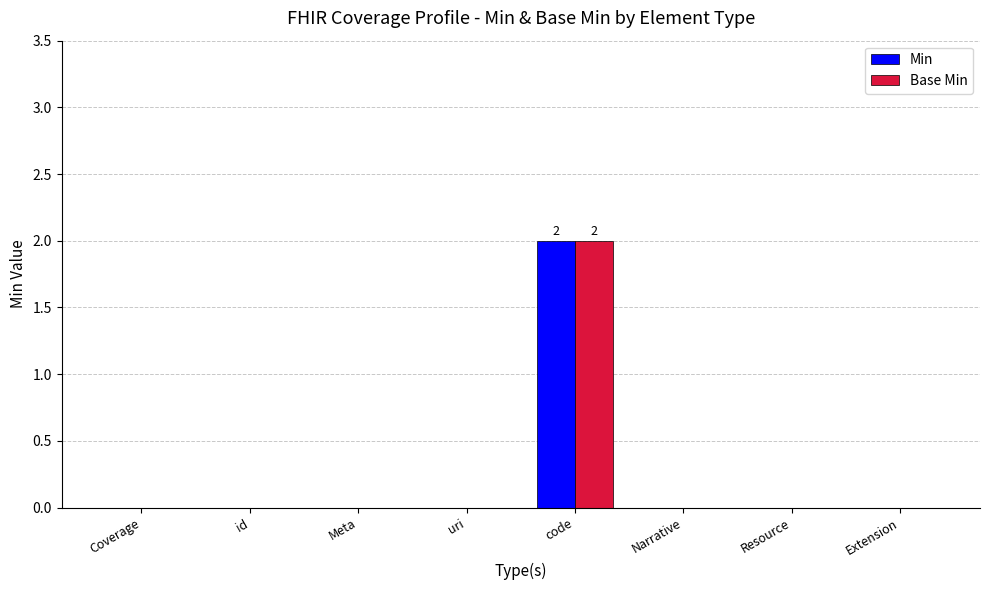

True or false: Min has a value of 0 at Resource.

True